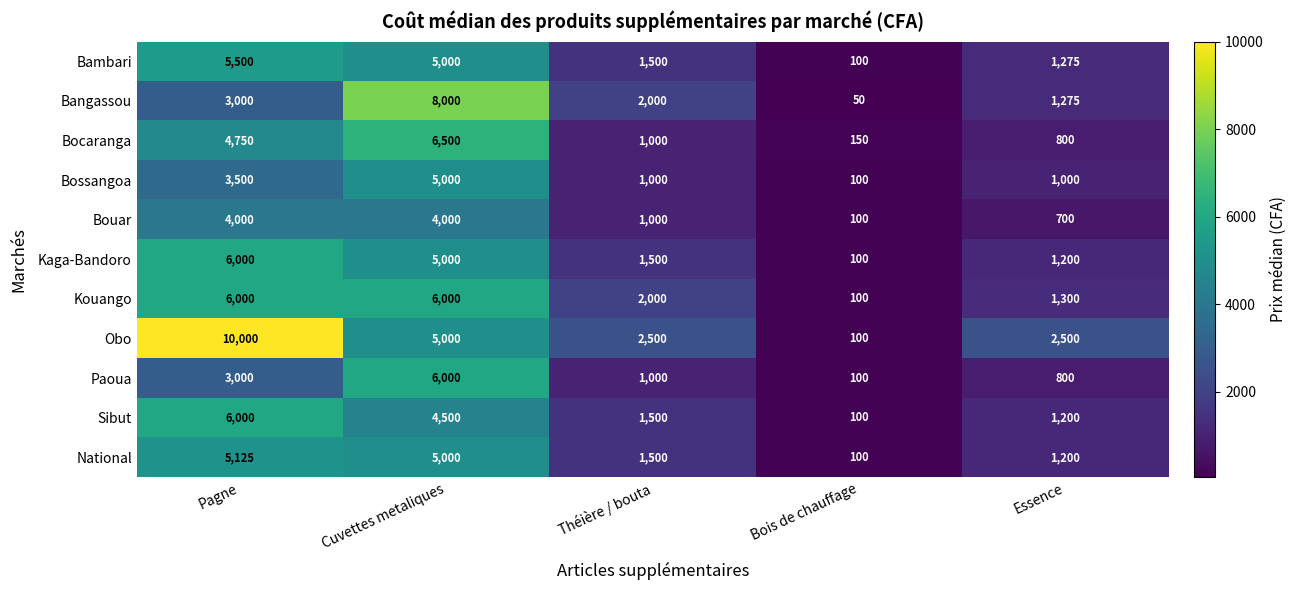

The Bangassou series shows 736 at Essence. True or false?

False